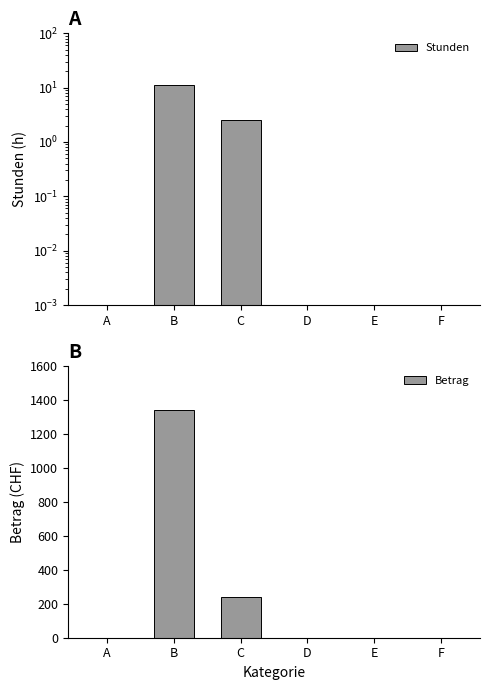

The value of Stunden at A is 0.0. True or false?

False